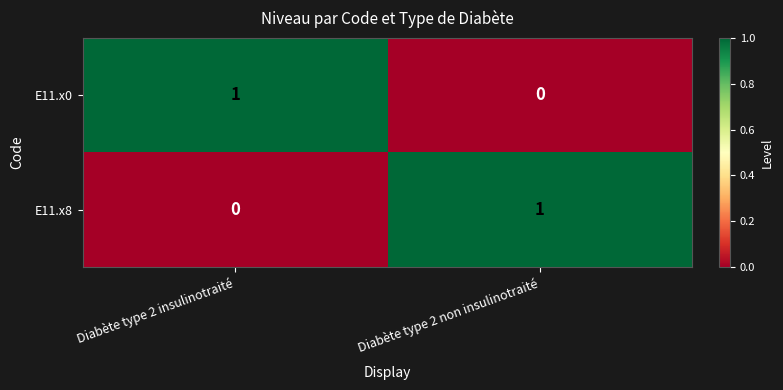

True or false: E11.x0 has a value of 0 at Diabète type 2 non insulinotraité.

True